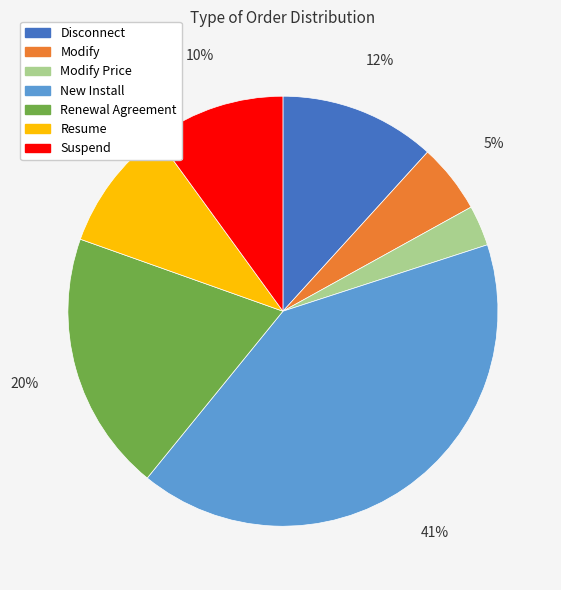

To the nearest percent, what is the difference between the largest and smallest slice percentages?

38%